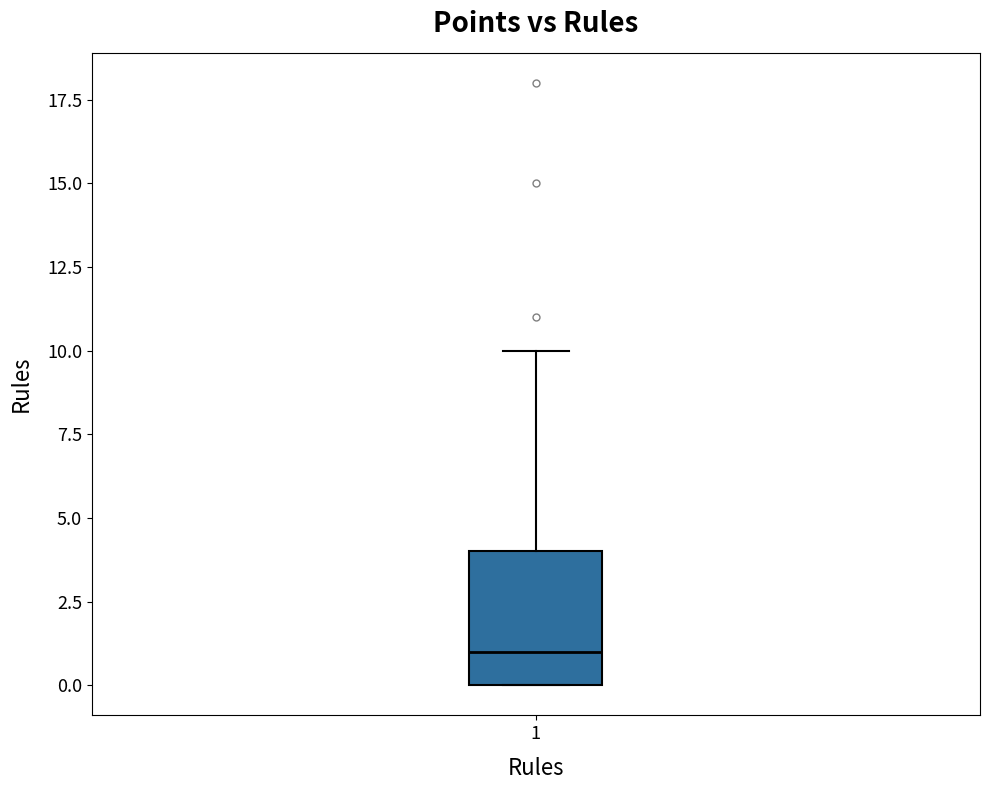

Where is the upper edge of the box at x = 1 on the y-axis? The values are not printed on the chart, so give them approximately, as read against the axis.

4